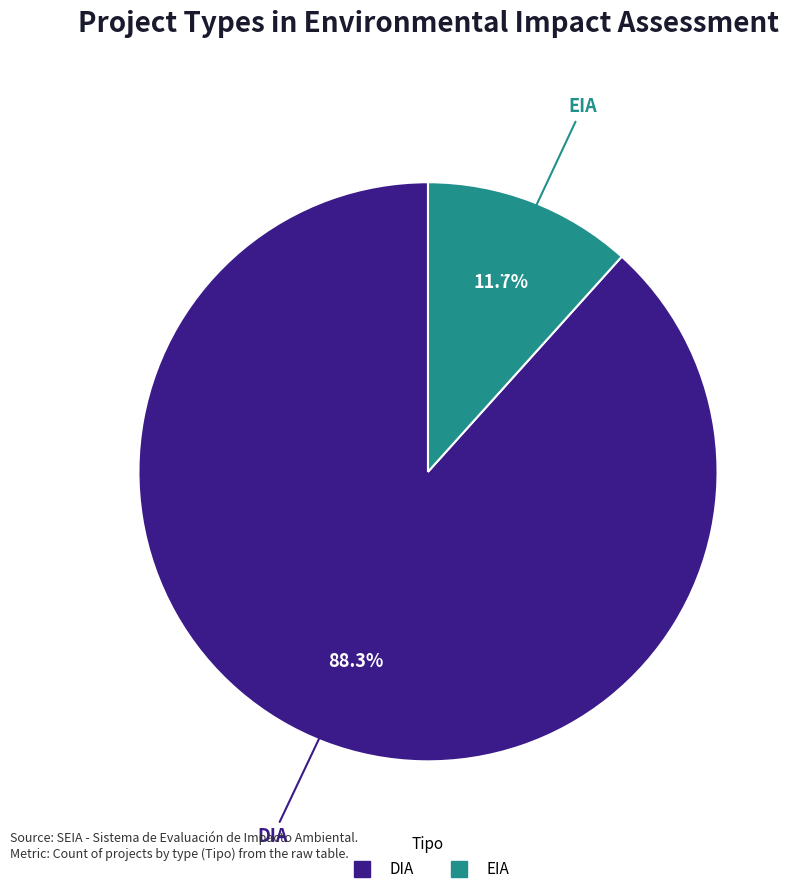

How many segments does this pie chart have?

2